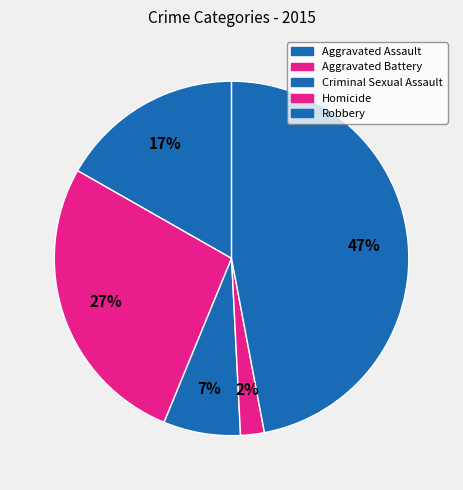

Does Aggravated Assault account for over 50% of the chart?

No